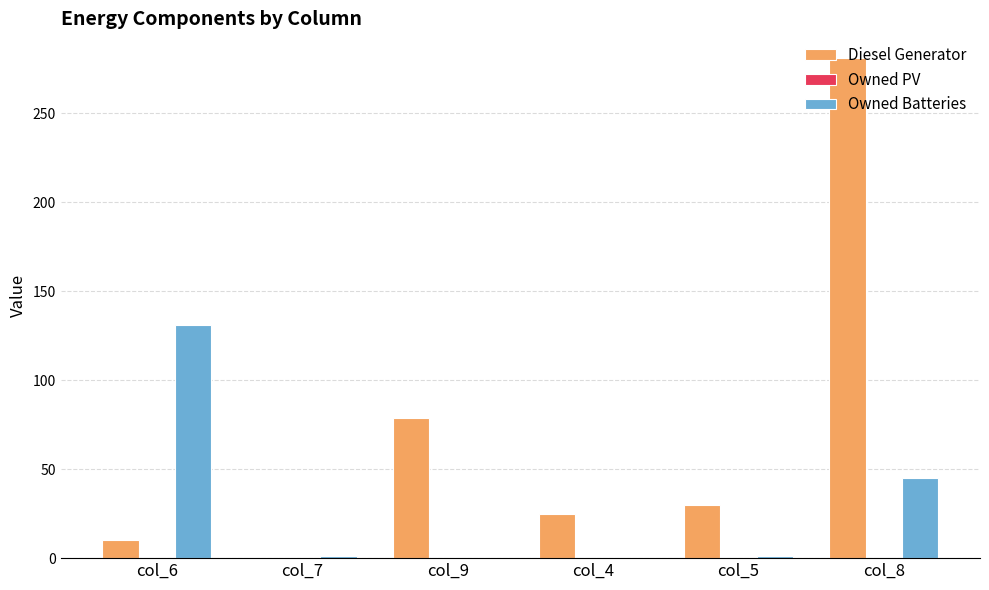

What is the approximate value of Diesel Generator at col_4, to the nearest 5?

25